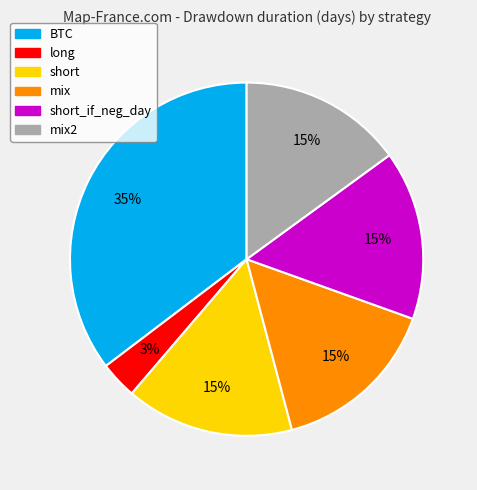

True or false: long accounts for 3% of the total.

True